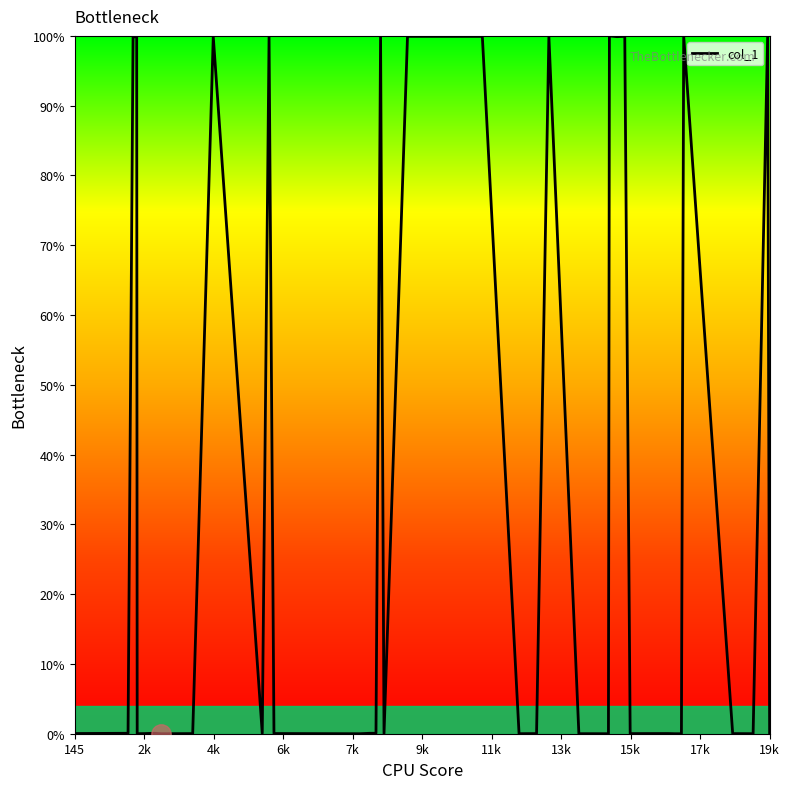

What is the difference between the maximum and minimum values?

100.0